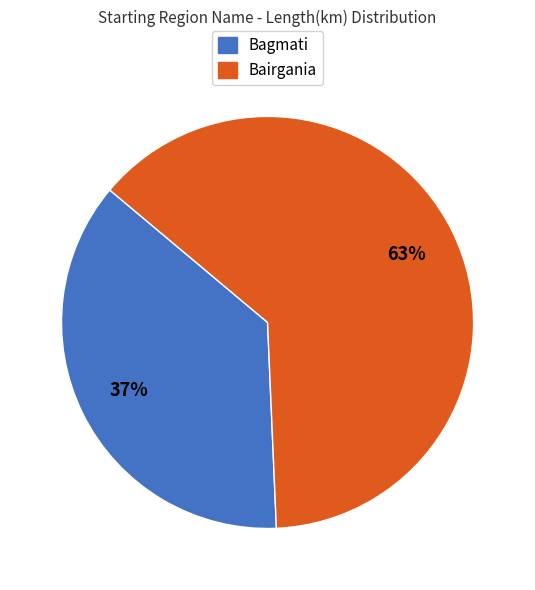

What is the smallest slice in the pie chart?

Bagmati